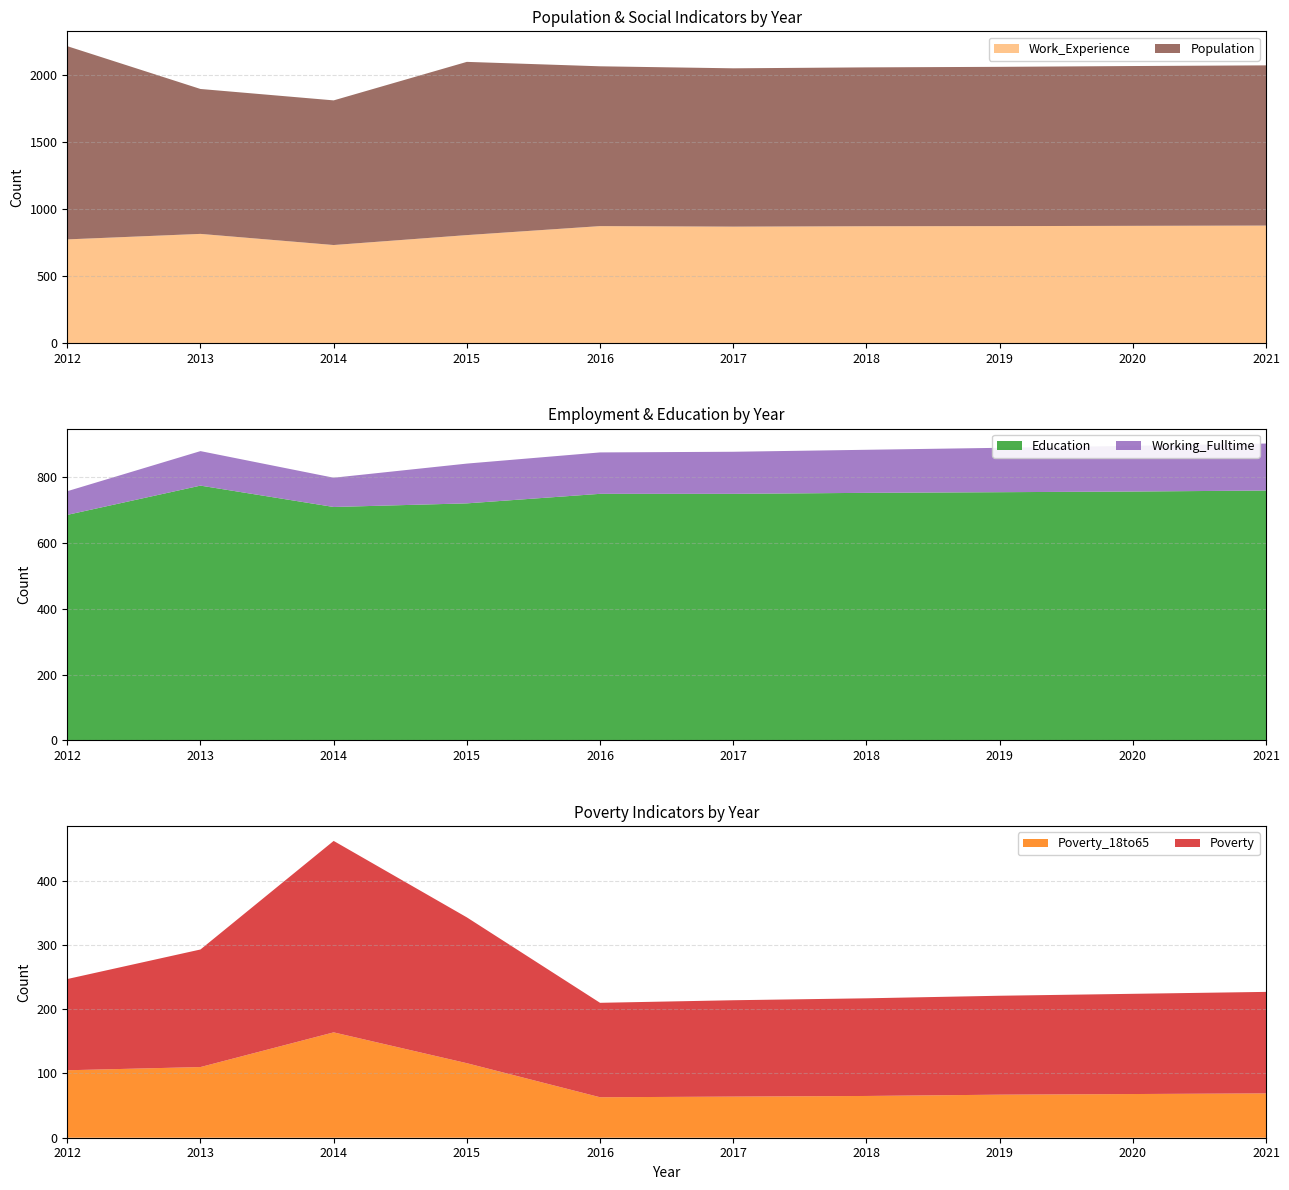

Reading left to right, transcribe all the data shown in this chart.

Poverty: 142	183	298	227	147	150	152	154	156	158
Poverty_18to65: 105	110	164	116	63	64	65	67	68	69
Education: 686	775	710	721	750	750	753	755	757	760
Work_Experience: 772	813	730	804	871	867	870	871	873	875
Working_Fulltime: 72	105	89	121	126	128	131	135	139	143
Population: 1440	1080	1078	1291	1191	1180	1184	1187	1191	1194